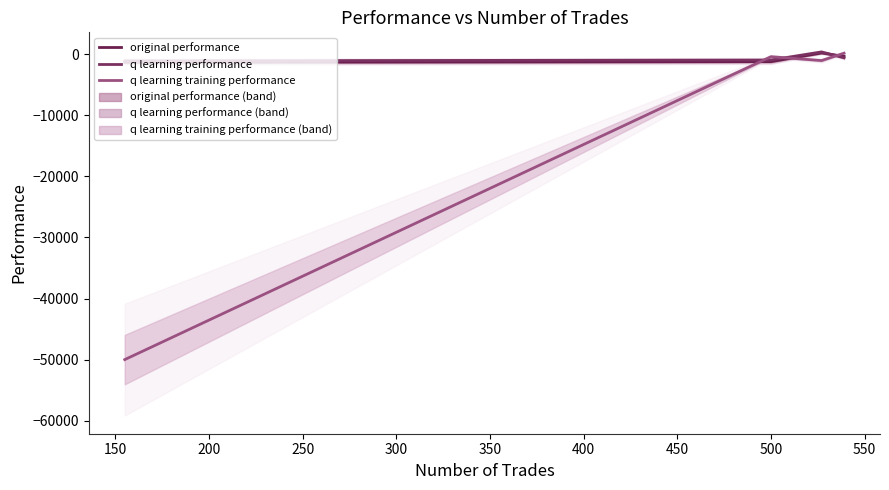

How many values in the q learning training performance series are below -390?

3